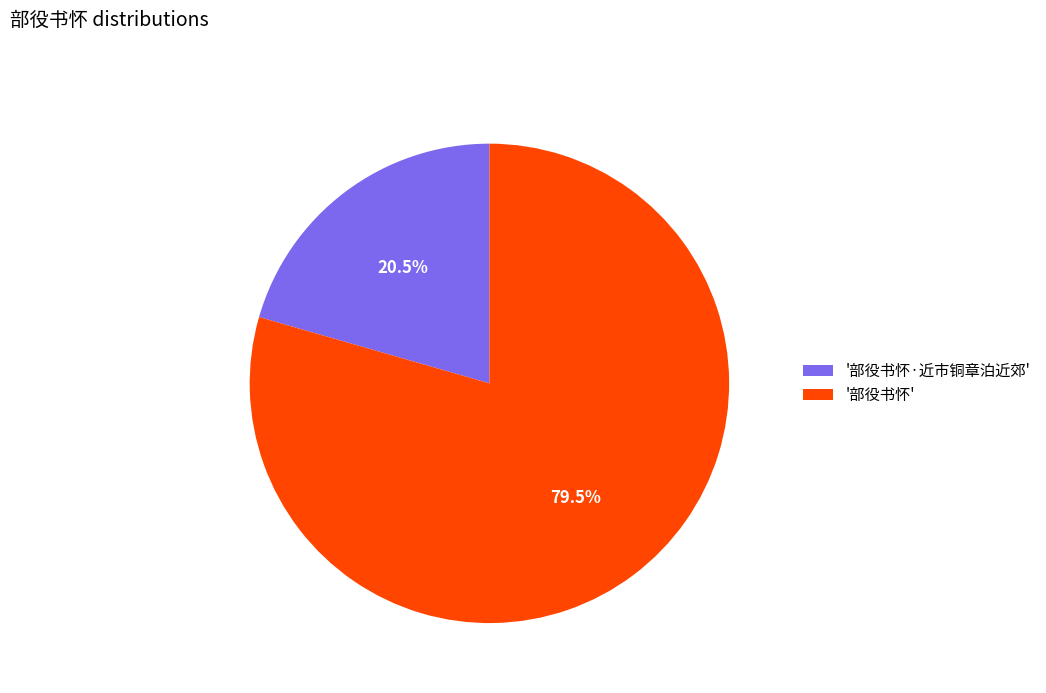

Which category has the smallest portion of the pie?

'部役书怀·近市铜章泊近郊'